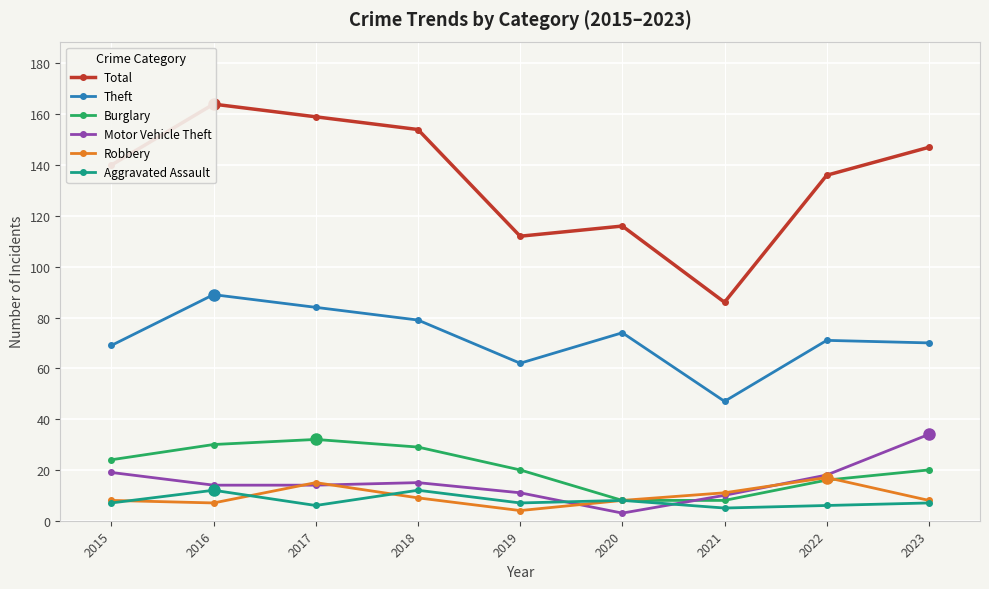

At which label is Robbery closest to 10?

2018